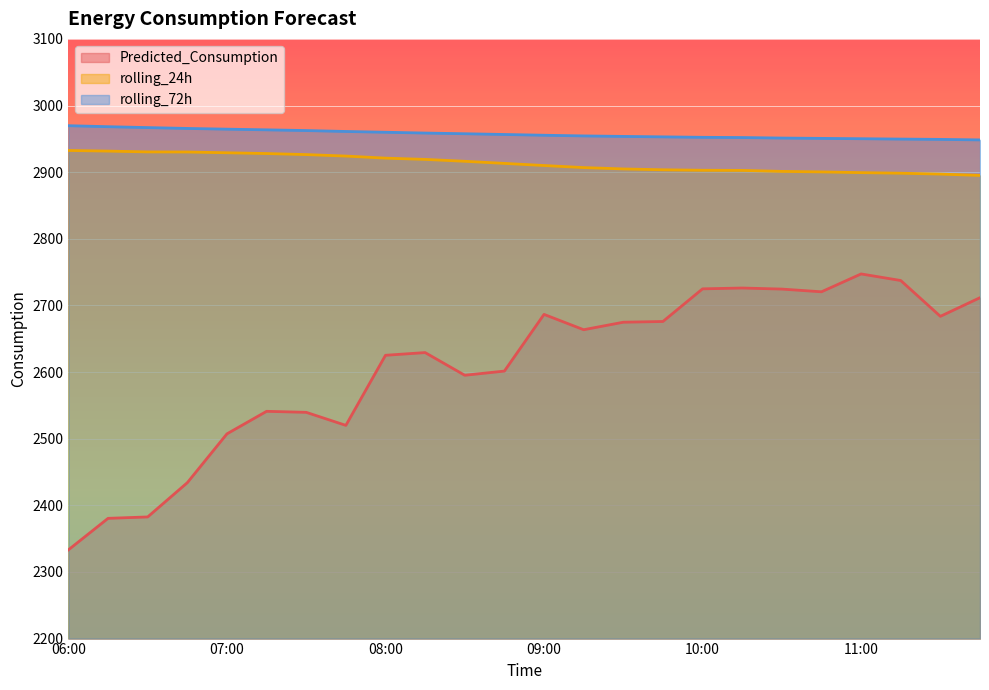

Reading left to right, list all the values displayed in this chart.

Predicted_Consumption: 06:00=2333.2	06:15=2380.5	06:30=2382.6	06:45=2434.0	07:00=2507.3	07:15=2541.1	07:30=2539.5	07:45=2520.0	08:00=2625.2	08:15=2629.2	08:30=2595.2	08:45=2601.5	09:00=2686.5	09:15=2663.5	09:30=2674.8	09:45=2675.9	10:00=2724.9	10:15=2726.1	10:30=2724.5	10:45=2720.4	11:00=2747.2	11:15=2737.4	11:30=2683.6	11:45=2711.6
rolling_24h: 06:00=2932.5	06:15=2931.6	06:30=2930.4	06:45=2930.2	07:00=2929.1	07:15=2927.9	07:30=2926.4	07:45=2924.1	08:00=2921.0	08:15=2919.1	08:30=2916.3	08:45=2913.1	09:00=2910.0	09:15=2906.9	09:30=2904.8	09:45=2903.6	10:00=2902.8	10:15=2902.6	10:30=2901.1	10:45=2900.4	11:00=2899.3	11:15=2898.4	11:30=2897.1	11:45=2895.1
rolling_72h: 06:00=2969.7	06:15=2968.2	06:30=2966.9	06:45=2965.6	07:00=2964.5	07:15=2963.5	07:30=2962.4	07:45=2961.1	08:00=2959.9	08:15=2958.7	08:30=2957.6	08:45=2956.5	09:00=2955.4	09:15=2954.4	09:30=2953.6	09:45=2953.0	10:00=2952.3	10:15=2951.9	10:30=2951.2	10:45=2950.7	11:00=2950.2	11:15=2949.6	11:30=2949.2	11:45=2948.4